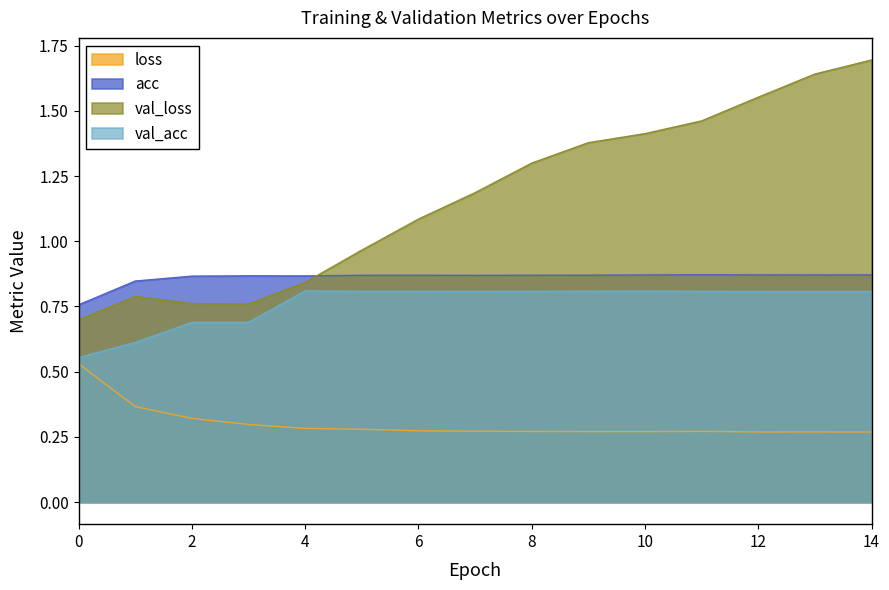

At 4, list the series in order from smallest to largest.

loss, val_acc, val_loss, acc